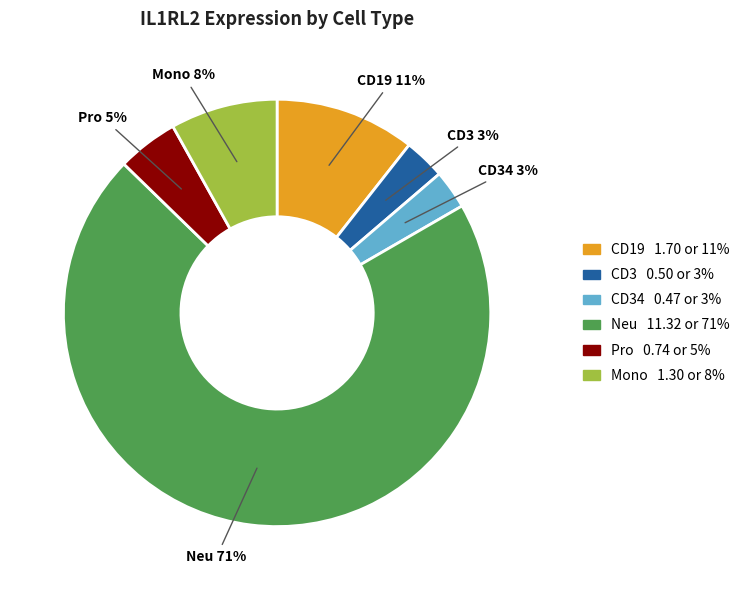

Is there a majority slice in this chart?

Yes